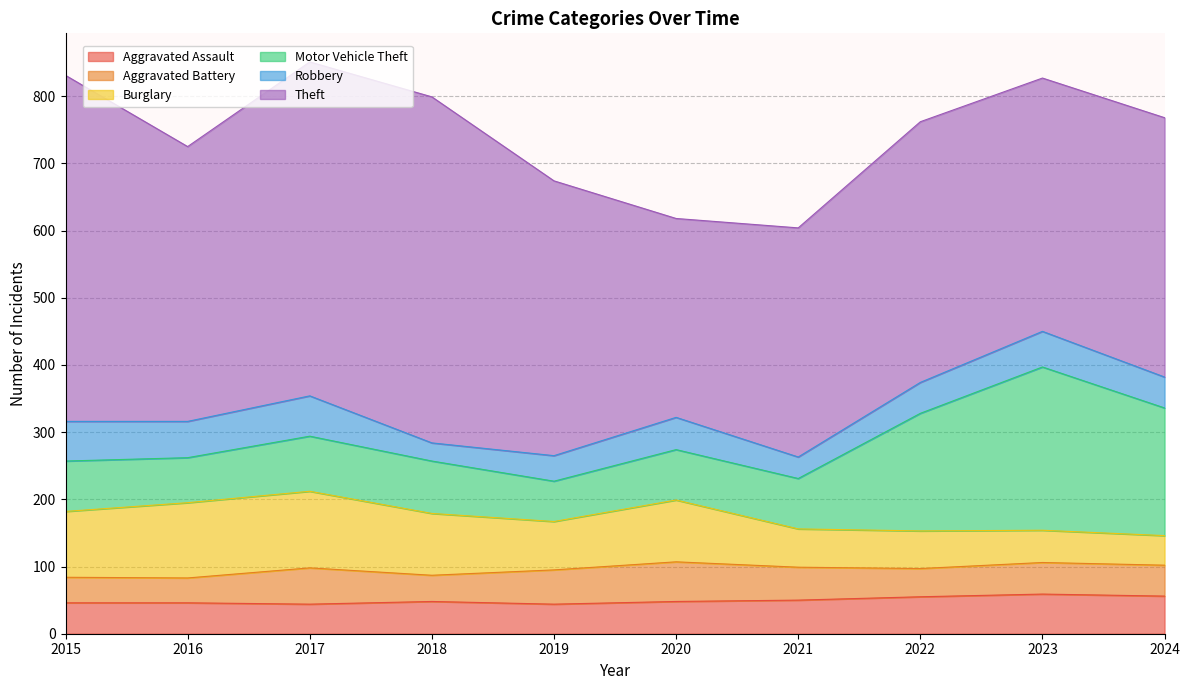

What is the lowest value of the Aggravated Battery series?

37